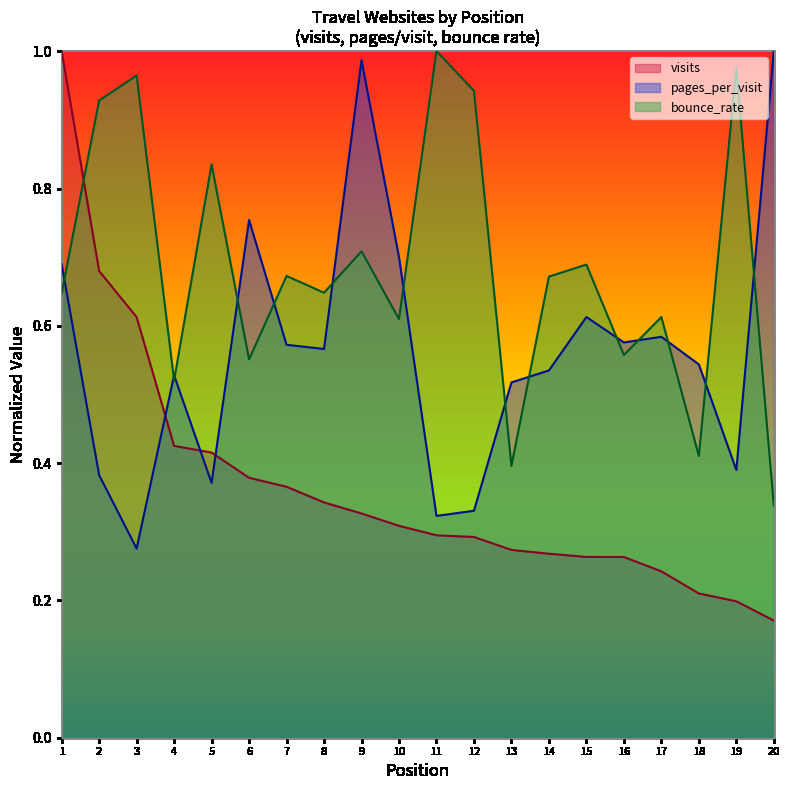

Reading right to left, what are all the values shown in this chart?

visits: 20=0.2	19=0.2	18=0.2	17=0.2	16=0.3	15=0.3	14=0.3	13=0.3	12=0.3	11=0.3	10=0.3	9=0.3	8=0.3	7=0.4	6=0.4	5=0.4	4=0.4	3=0.6	2=0.7	1=1.0
pages_per_visit: 20=1.0	19=0.4	18=0.5	17=0.6	16=0.6	15=0.6	14=0.5	13=0.5	12=0.3	11=0.3	10=0.7	9=1.0	8=0.6	7=0.6	6=0.8	5=0.4	4=0.5	3=0.3	2=0.4	1=0.7
bounce_rate: 20=0.3	19=1.0	18=0.4	17=0.6	16=0.6	15=0.7	14=0.7	13=0.4	12=0.9	11=1.0	10=0.6	9=0.7	8=0.6	7=0.7	6=0.6	5=0.8	4=0.5	3=1.0	2=0.9	1=0.6